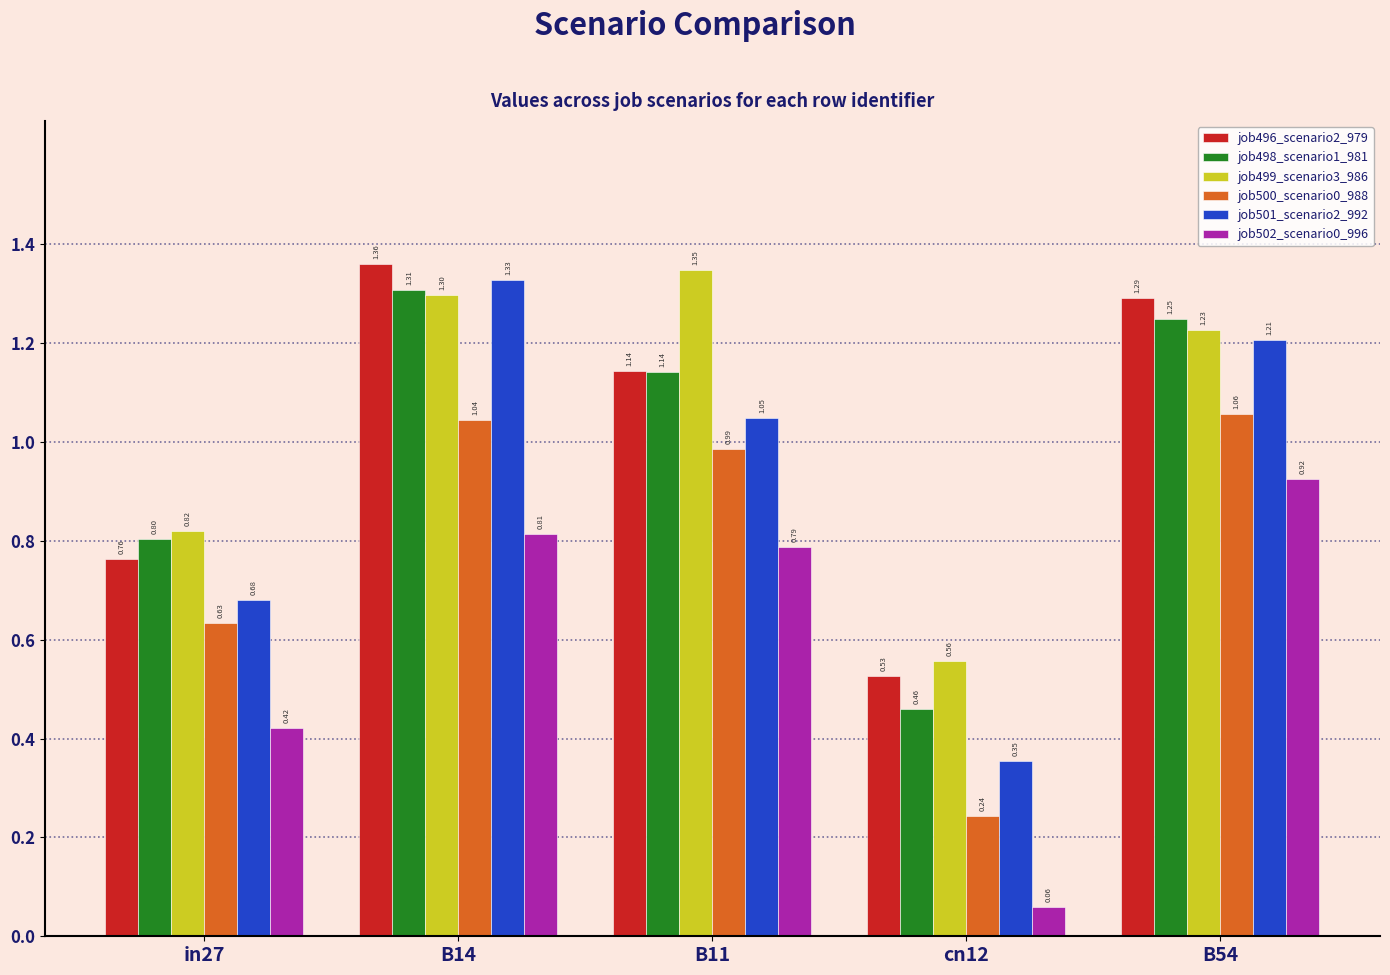

What is the label of the 5th bar from the left?

B54